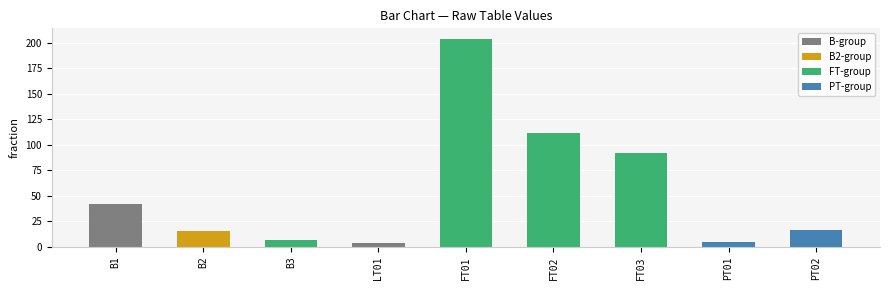

Reading left to right, extract all data points from this chart.

41.9	15.8	6.2	3.6	203.9	111.8	92.0	4.6	16.8